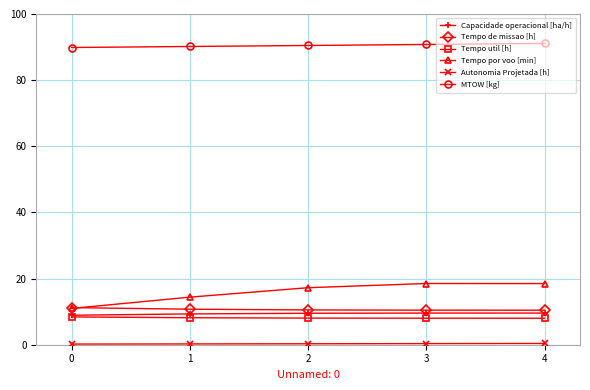

The Tempo util [h] series shows 13.6 at 3. True or false?

False